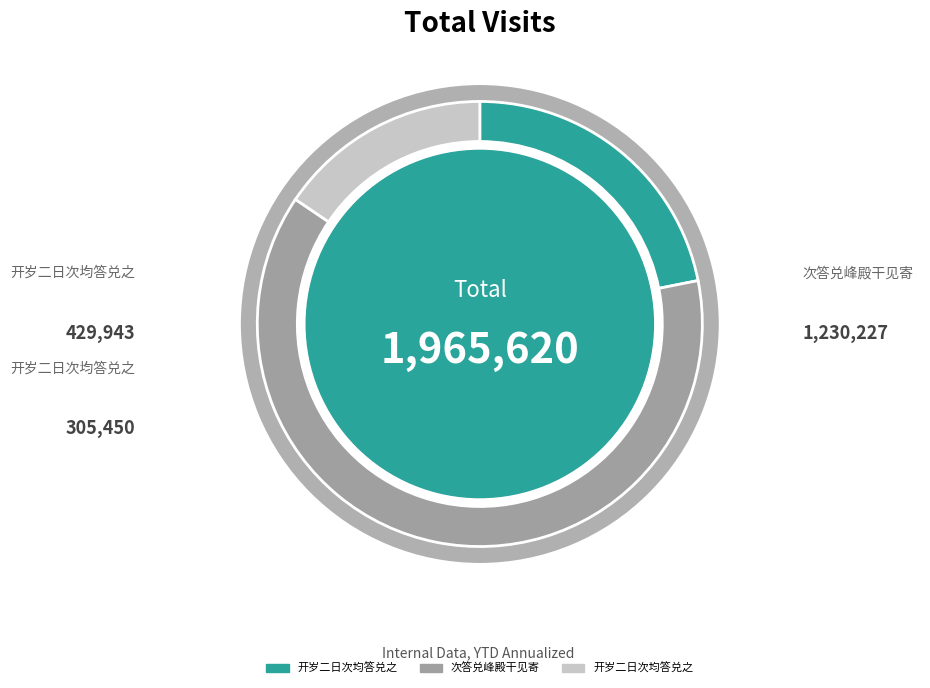

True or false: 次答兑峰殿干见寄 accounts for 54% of the total.

False